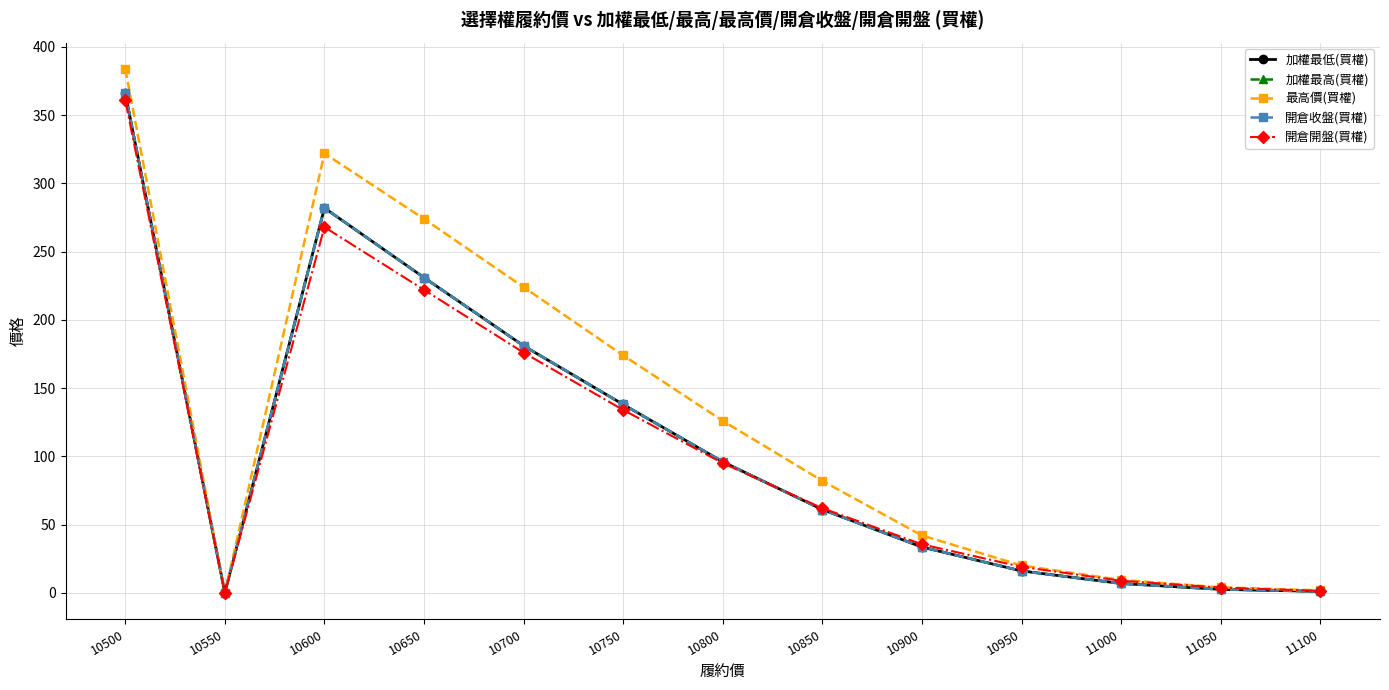

Is the value of 開倉收盤(買權) at 10850 greater than the value of 最高價(買權) at 10950?

Yes